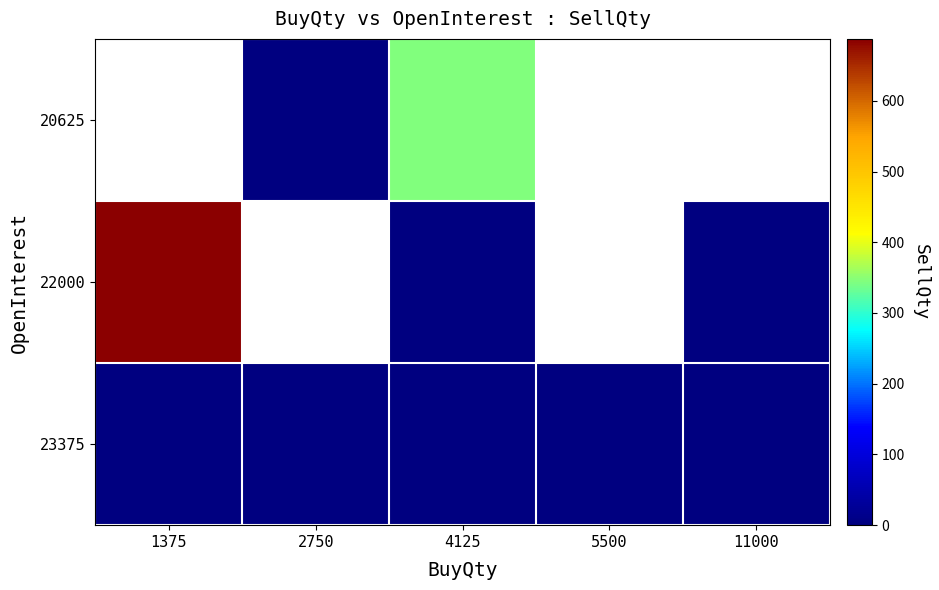

List the series in order of their peak value, lowest first.

23375, 20625, 22000